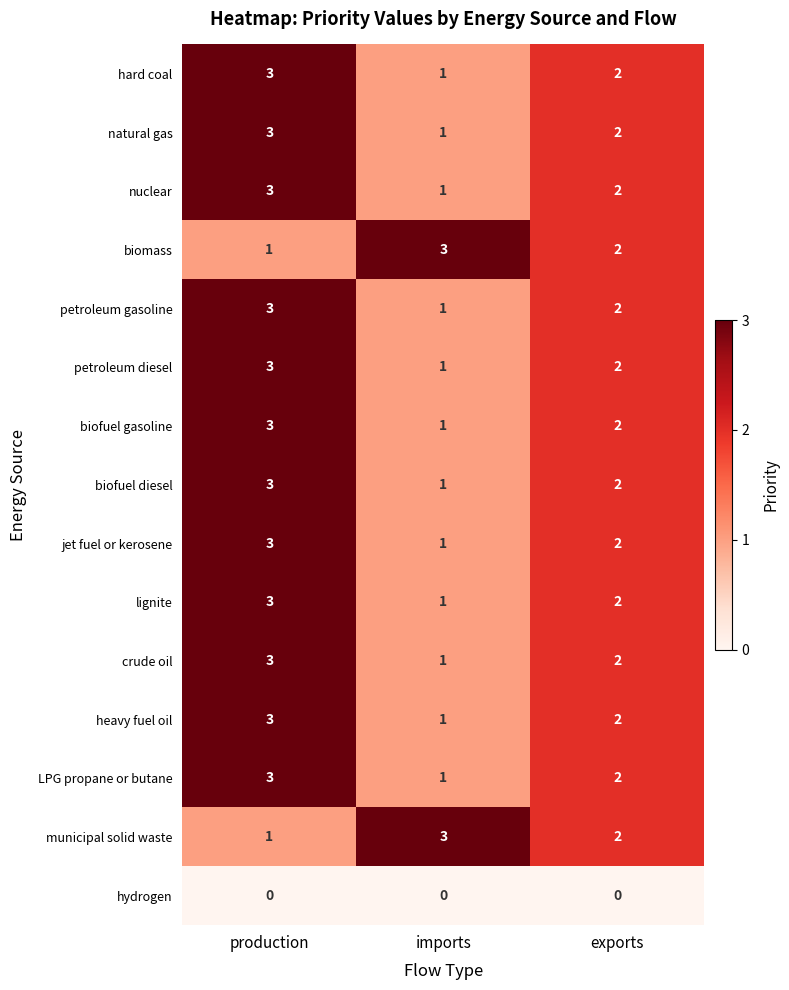

How many data points in petroleum gasoline are less than 2?

1